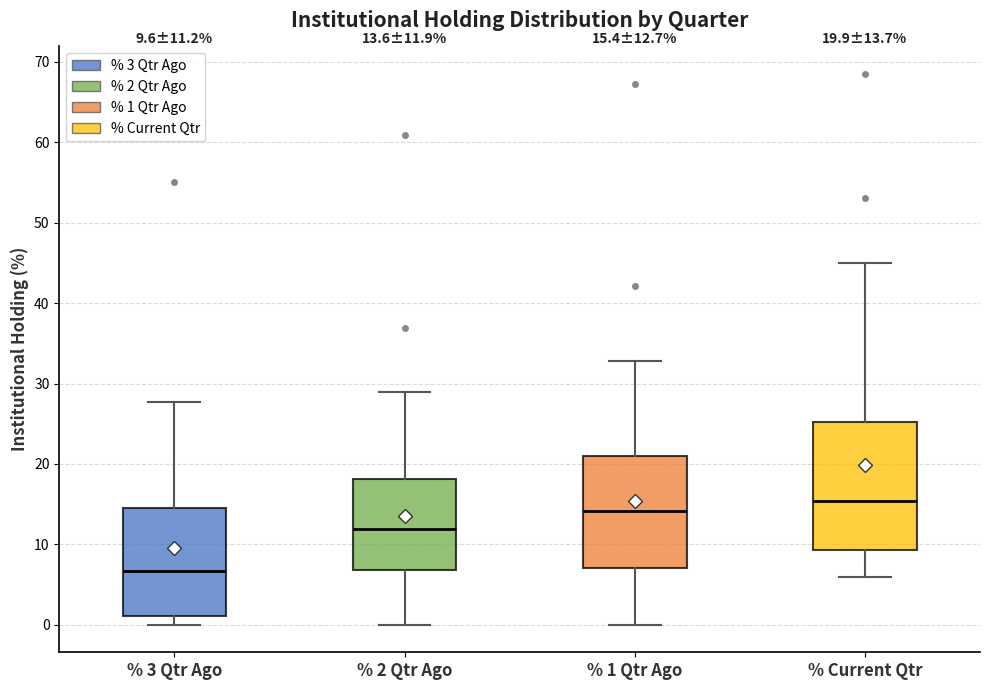

Which box has the highest median line?

% Current Qtr